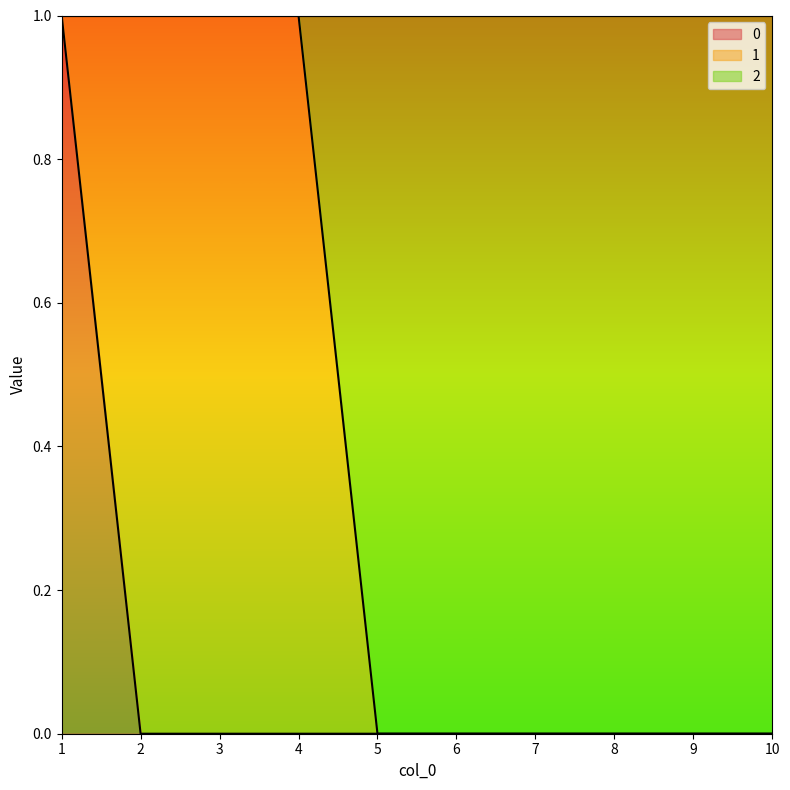

True or false: 0 and 2 cross at least once.

False